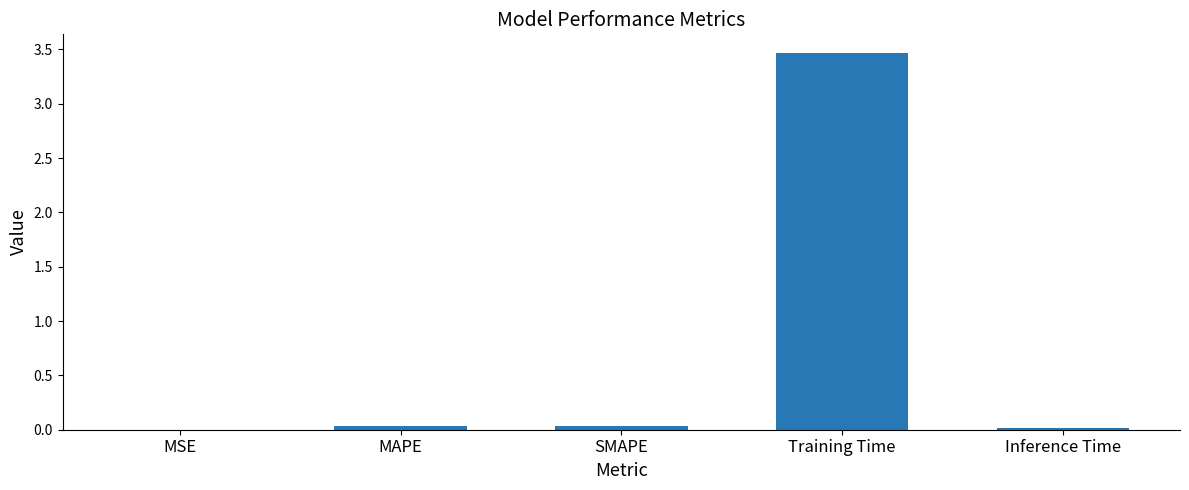

The value at Training Time is 3.5. True or false?

True